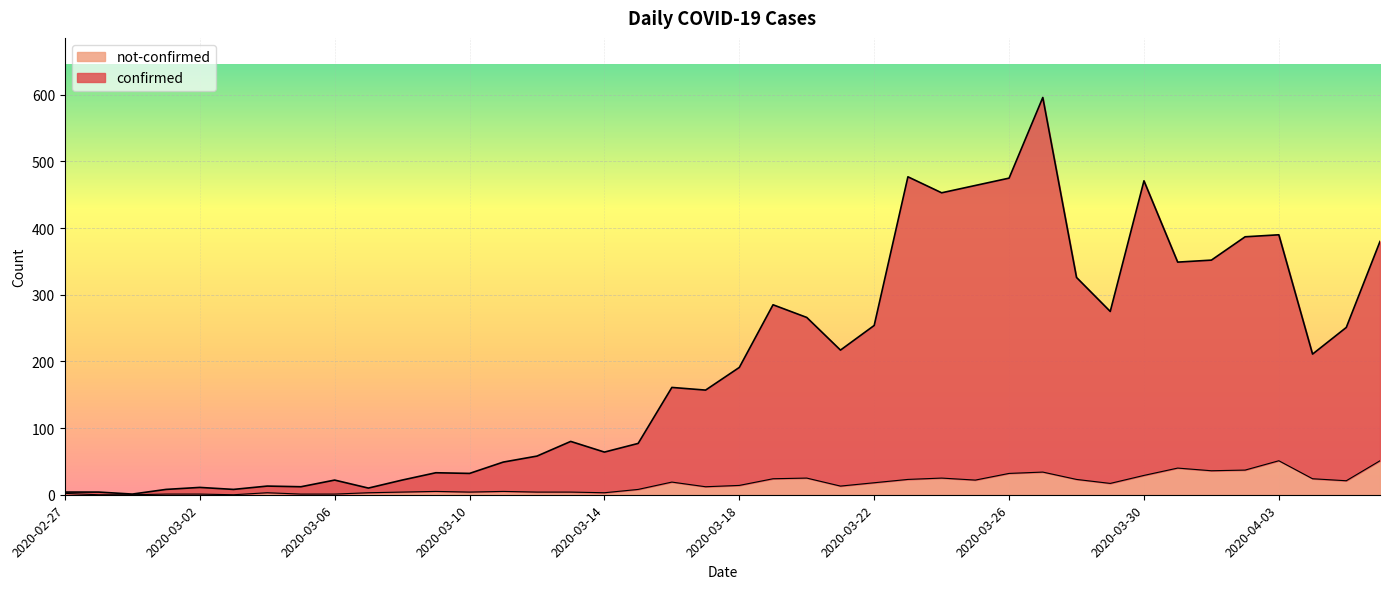

At how many categories does at least one series exceed 278?

13